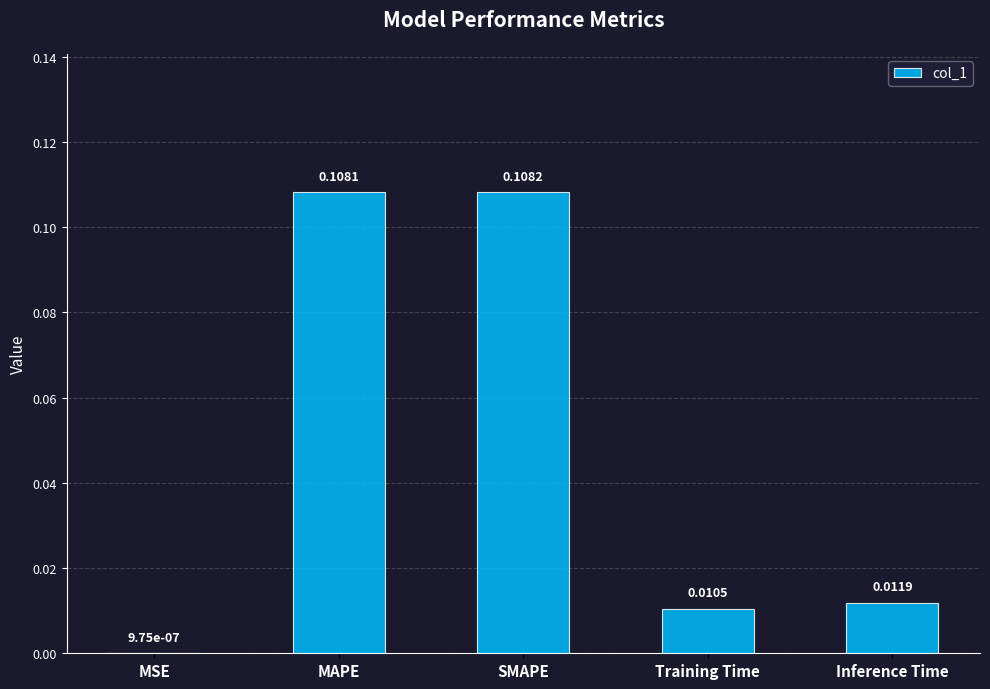

What is the change in value from MSE to MAPE?

+0.1